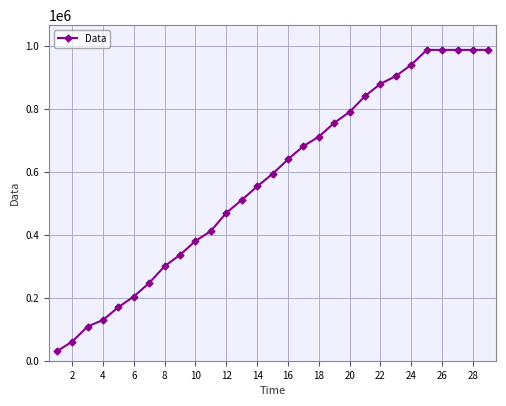

How many data points are less than 592896?

14